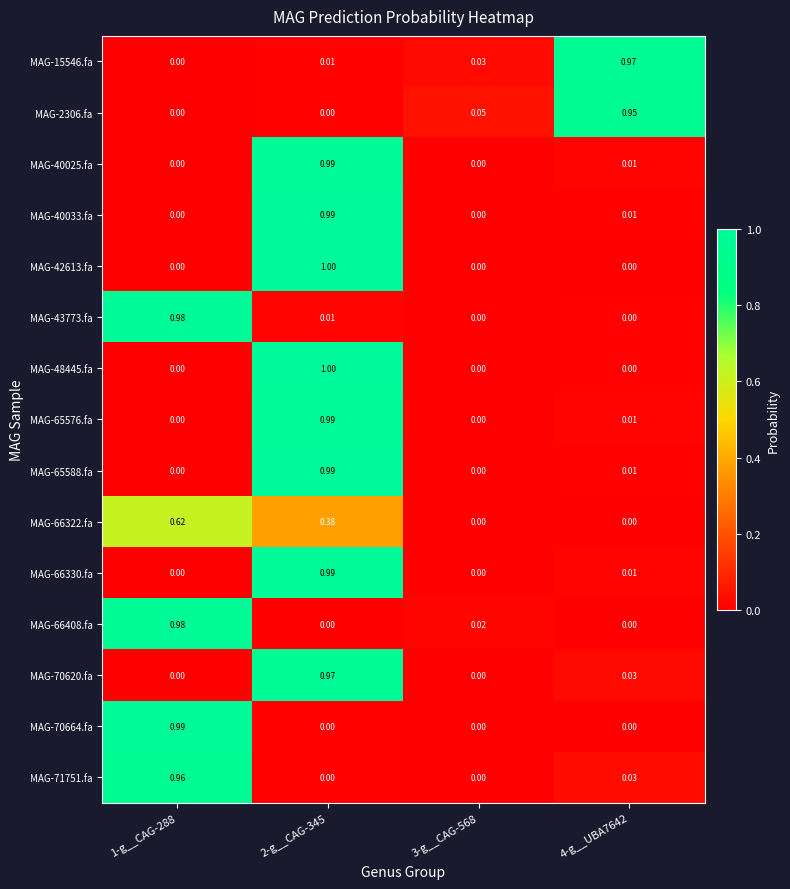

How many data points in MAG-40033.fa are above 0?

2